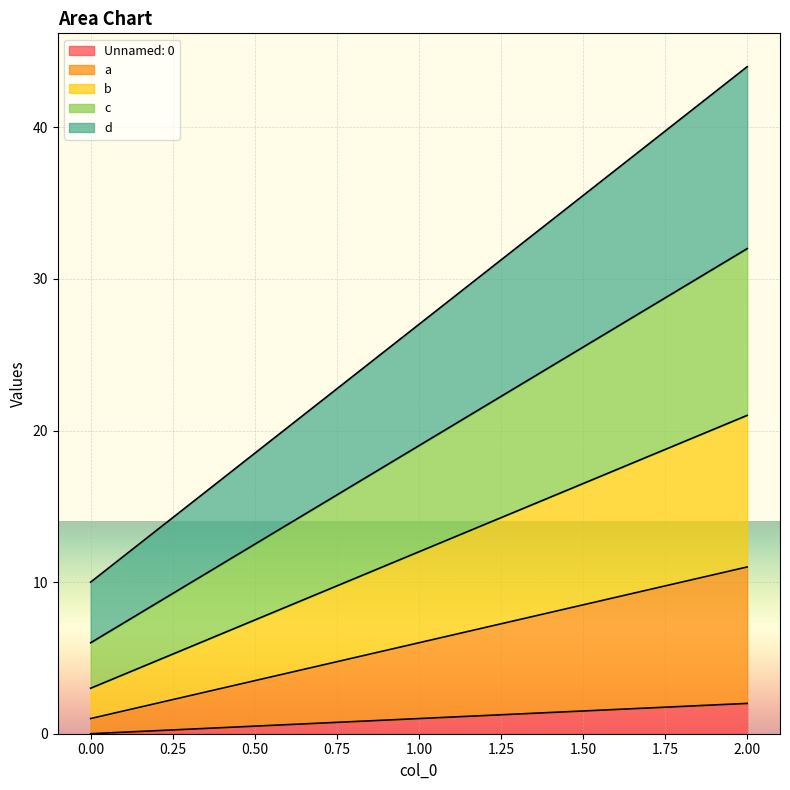

Count the c values in the range 6 to 32.

3